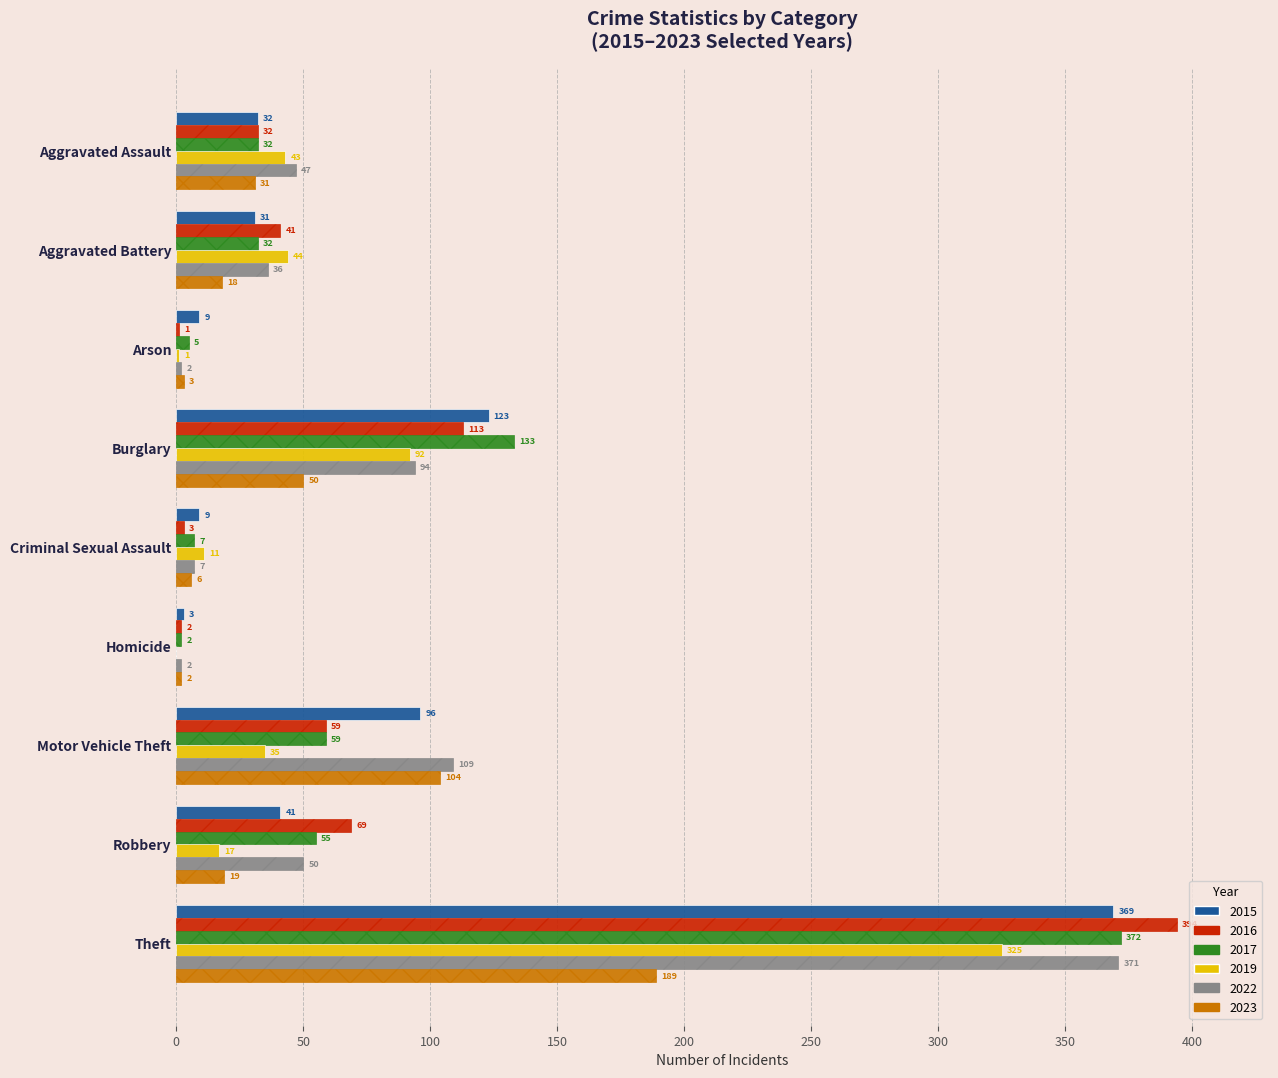

Where is 2022 nearest to the value 186?

Motor Vehicle Theft